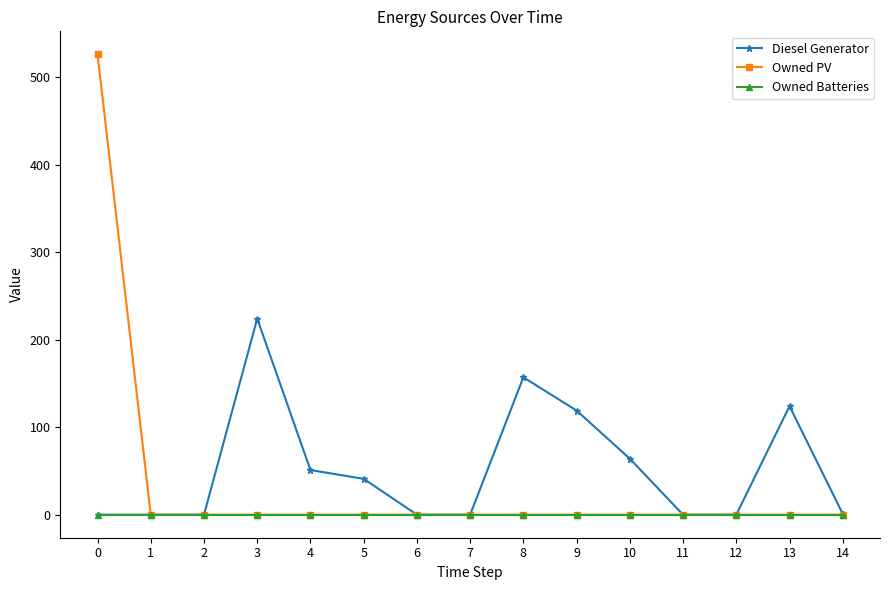

The Owned PV series shows -279 at 10. True or false?

False